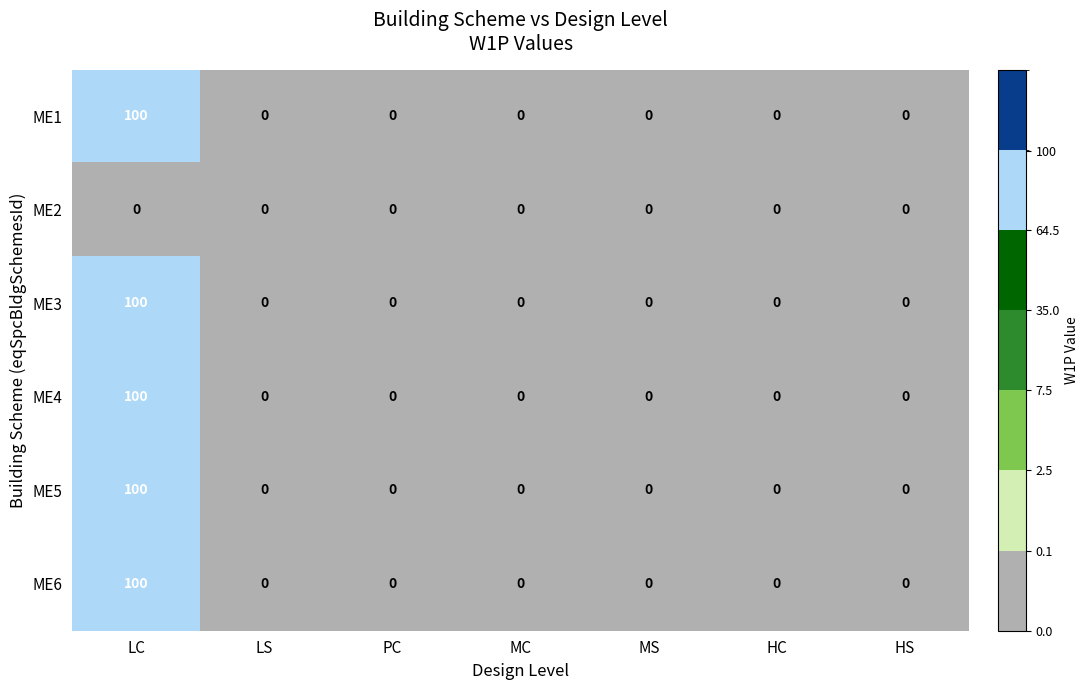

At which category is the sum across all series the highest?

LC